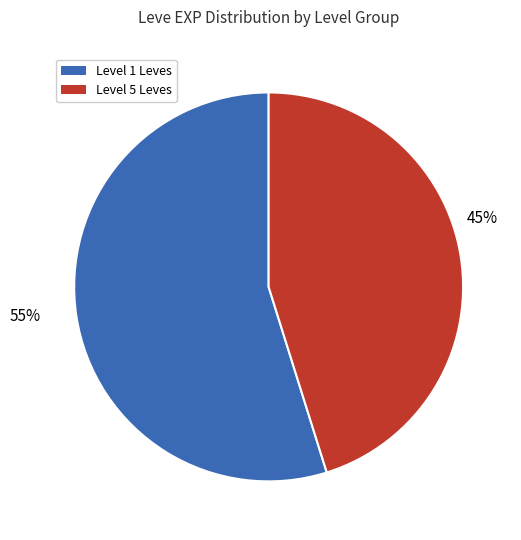

To the nearest percent, what is the average slice percentage?

50%